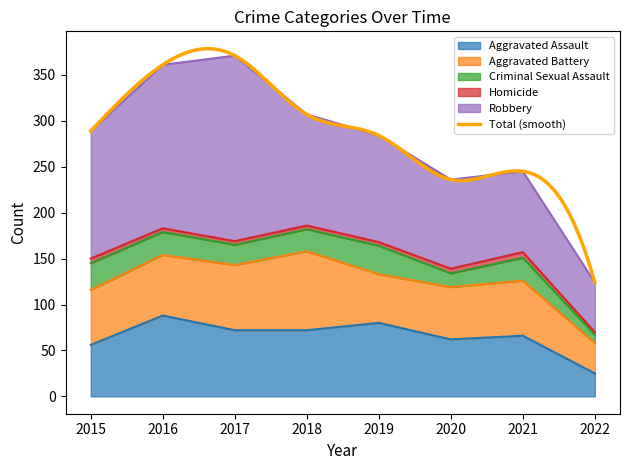

At which label does Aggravated Battery reach its peak?

2018